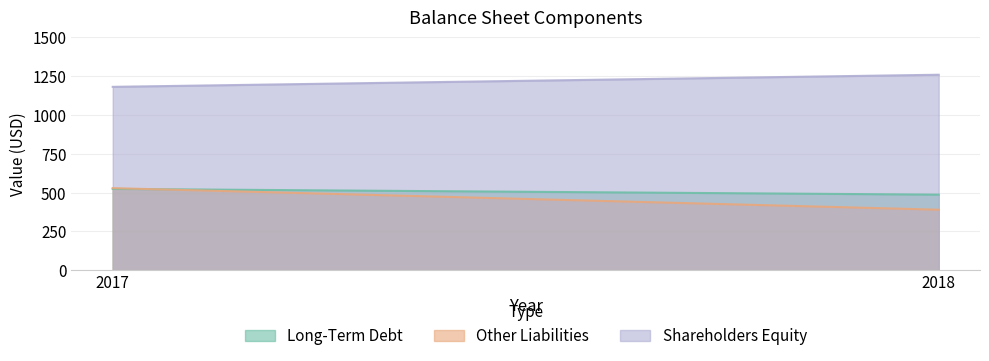

Which series has the widest spread of values?

Other Liabilities